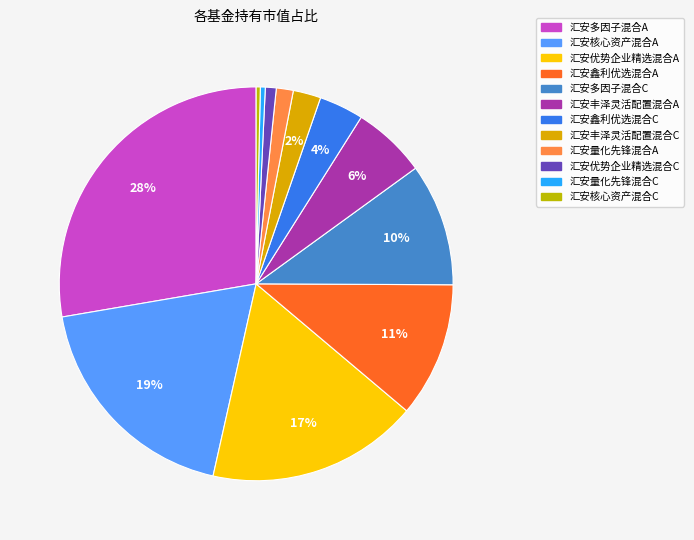

Is it true that 汇安优势企业精选混合A is 32% of the pie?

False